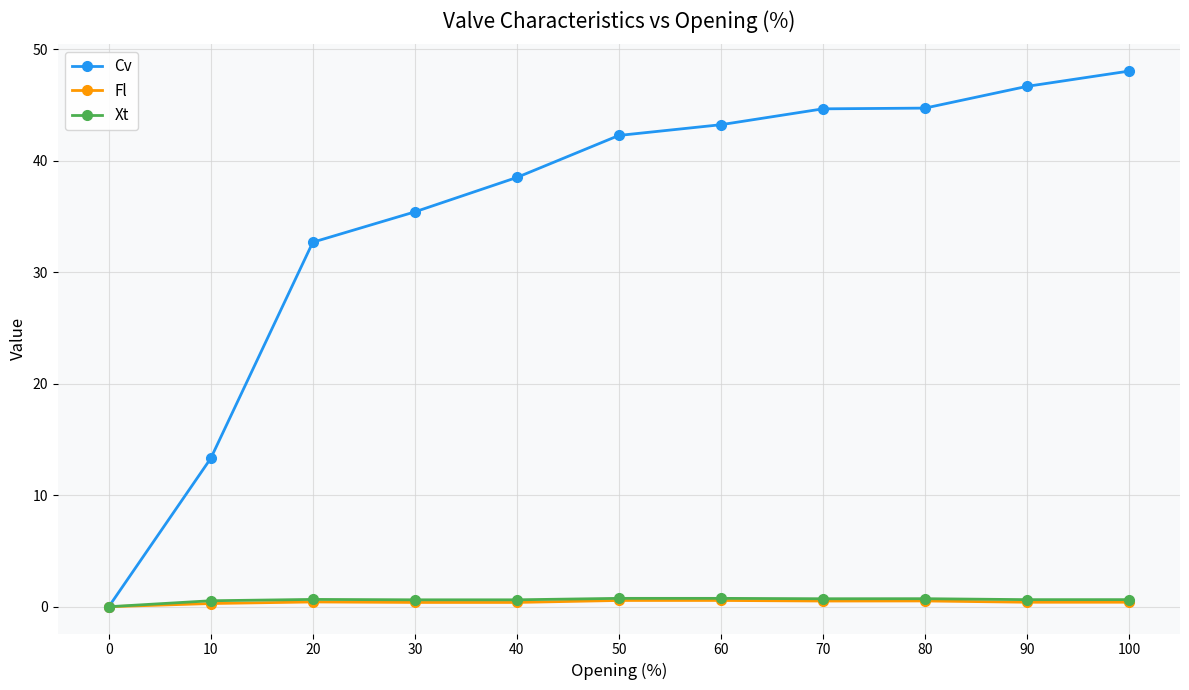

The Xt series shows 0.6 at 40. True or false?

True